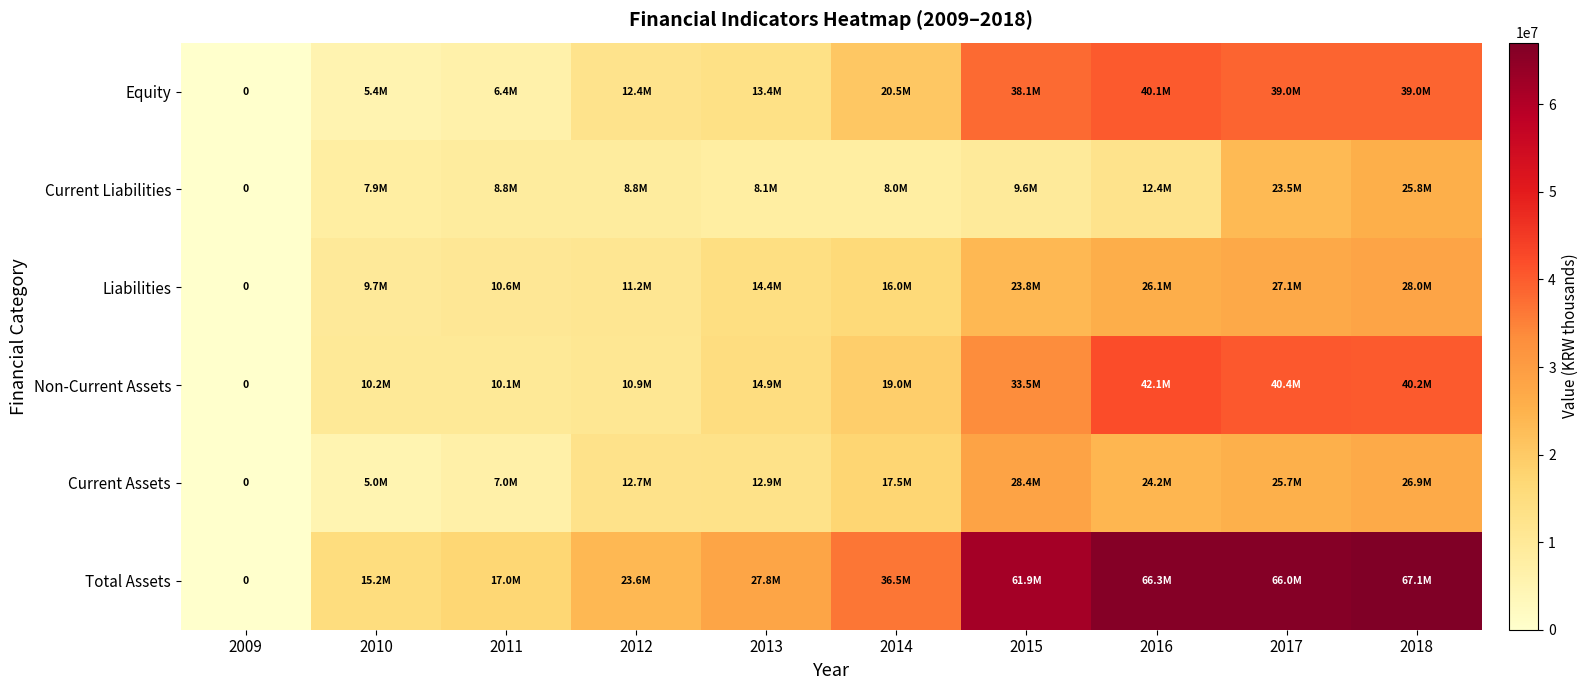

What is the difference between the Total Assets values at 2015 and 2011?

44831447